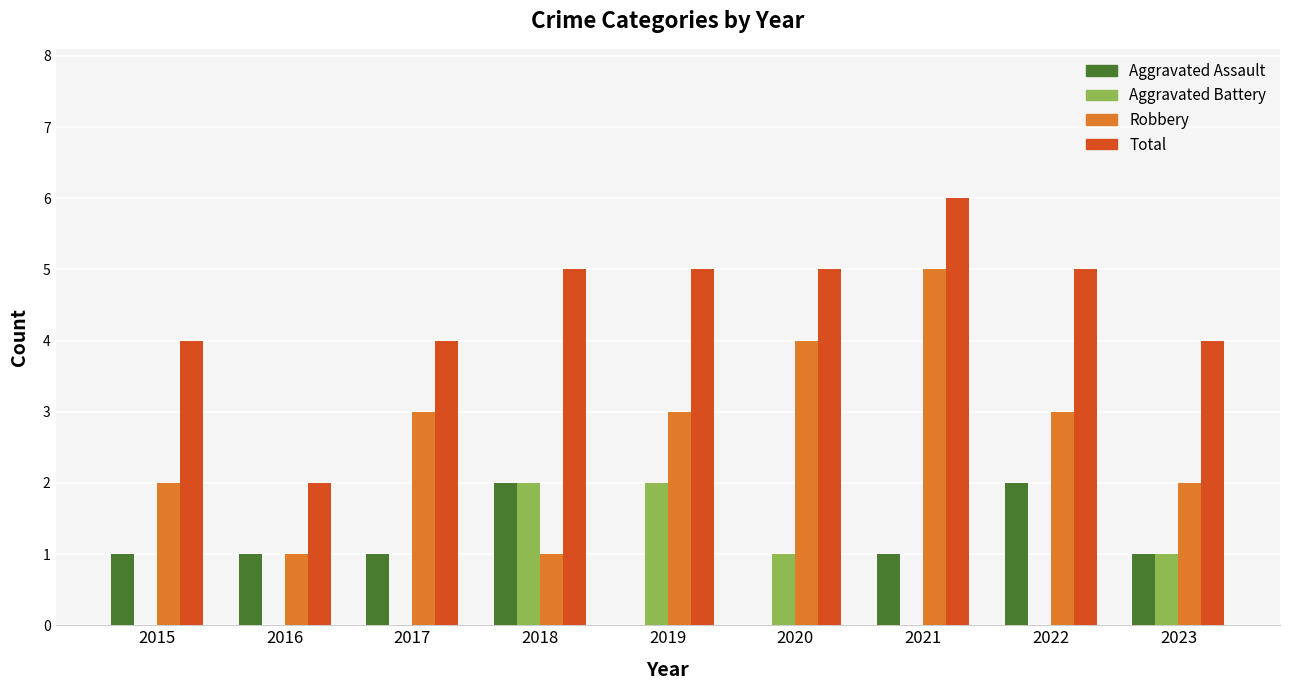

Reading right to left, transcribe all the data shown in this chart.

Aggravated Assault: 1	2	1	0	0	2	1	1	1
Aggravated Battery: 1	0	0	1	2	2	0	0	0
Robbery: 2	3	5	4	3	1	3	1	2
Total: 4	5	6	5	5	5	4	2	4